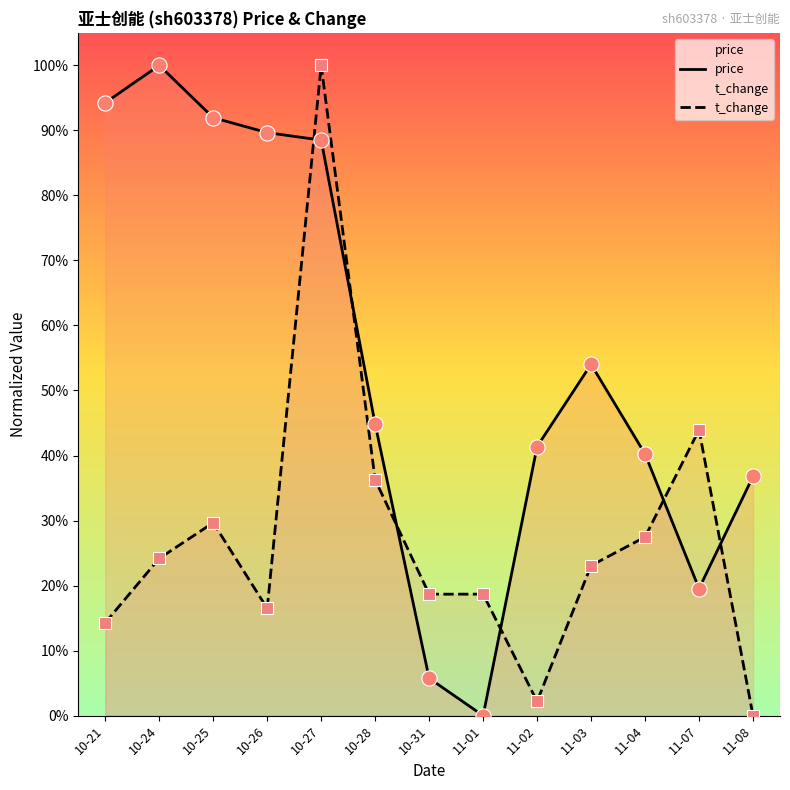

Is the value of t_change at 11-01 greater than the value of price at 11-08?

No